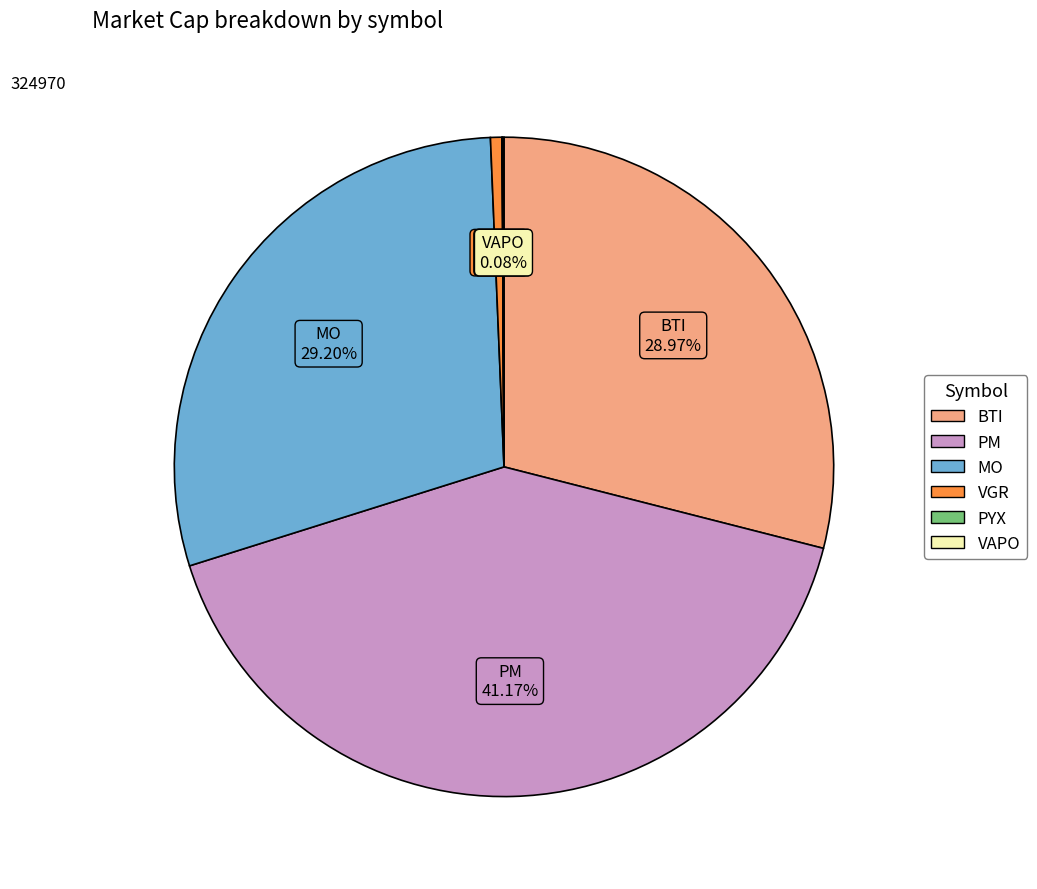

Do VGR and BTI together represent more than half of the pie?

No